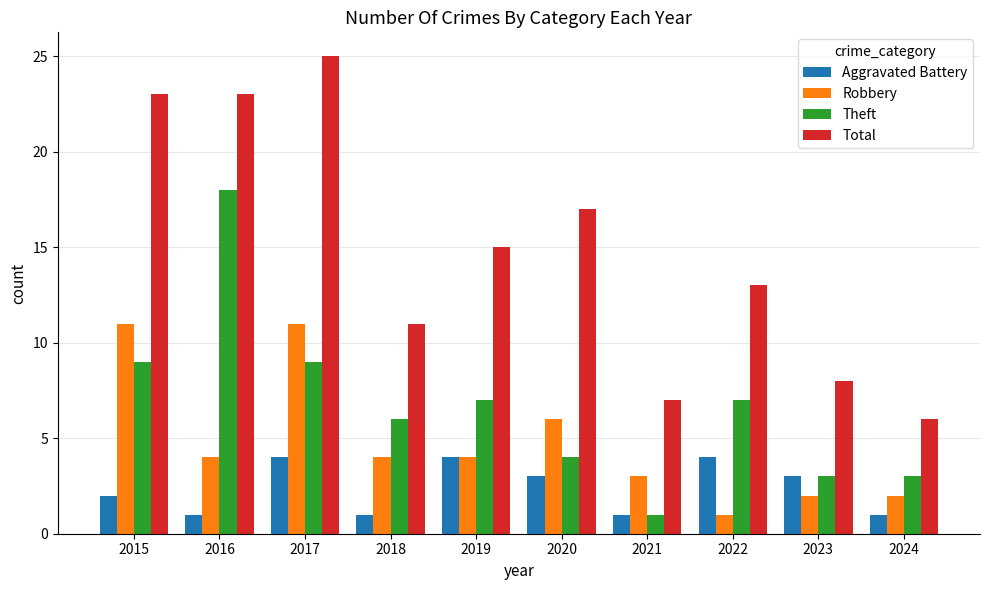

At which category is the sum across all series the highest?

2017